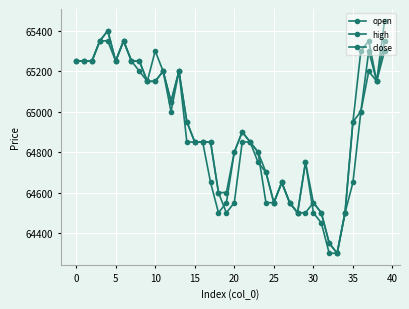

True or false: open has more than 1 interior local peaks.

True